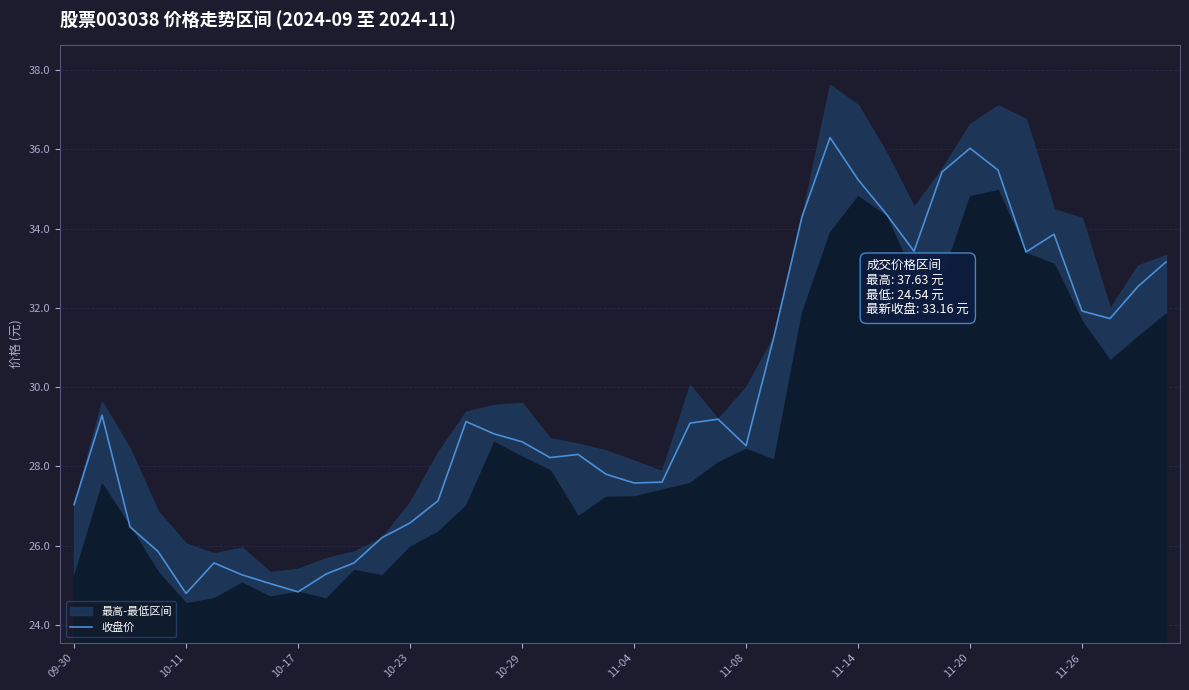

What is the maximum value for 收盘价?

36.3